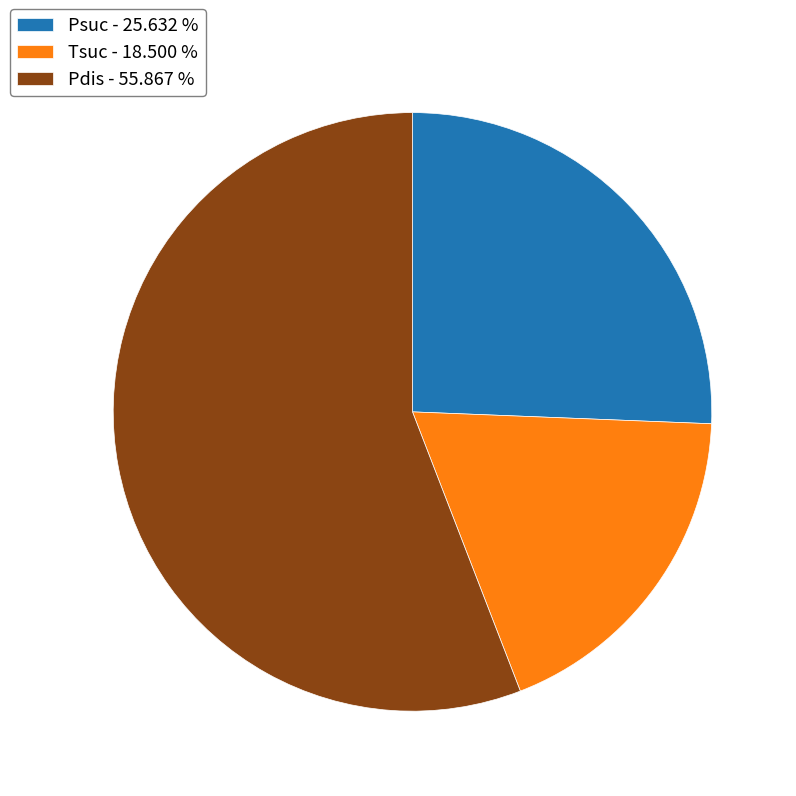

How many slices are in this pie chart?

3